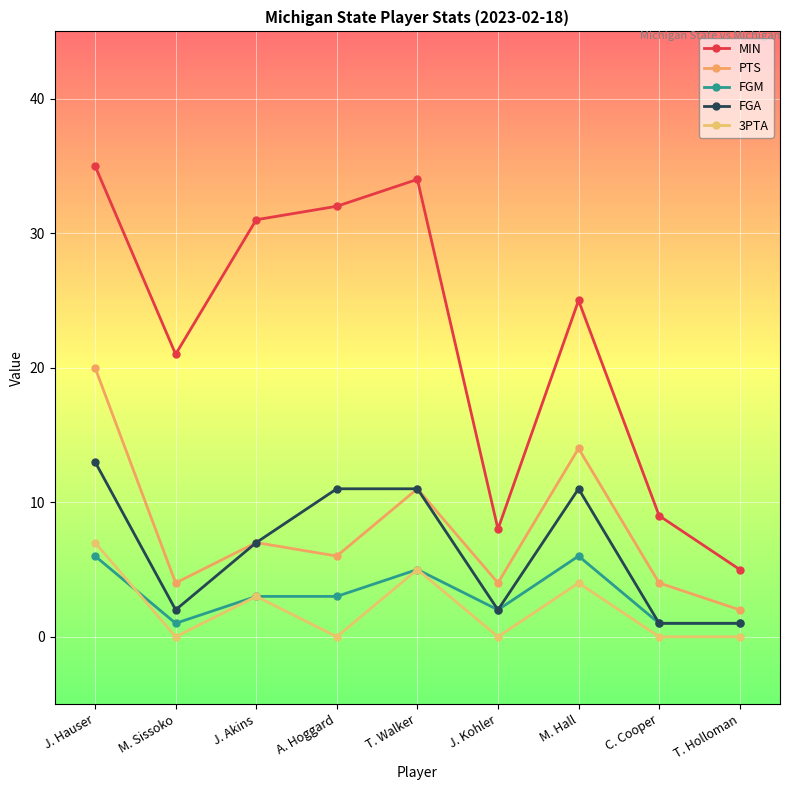

What is the spread (max minus min) of values at M. Sissoko?

21